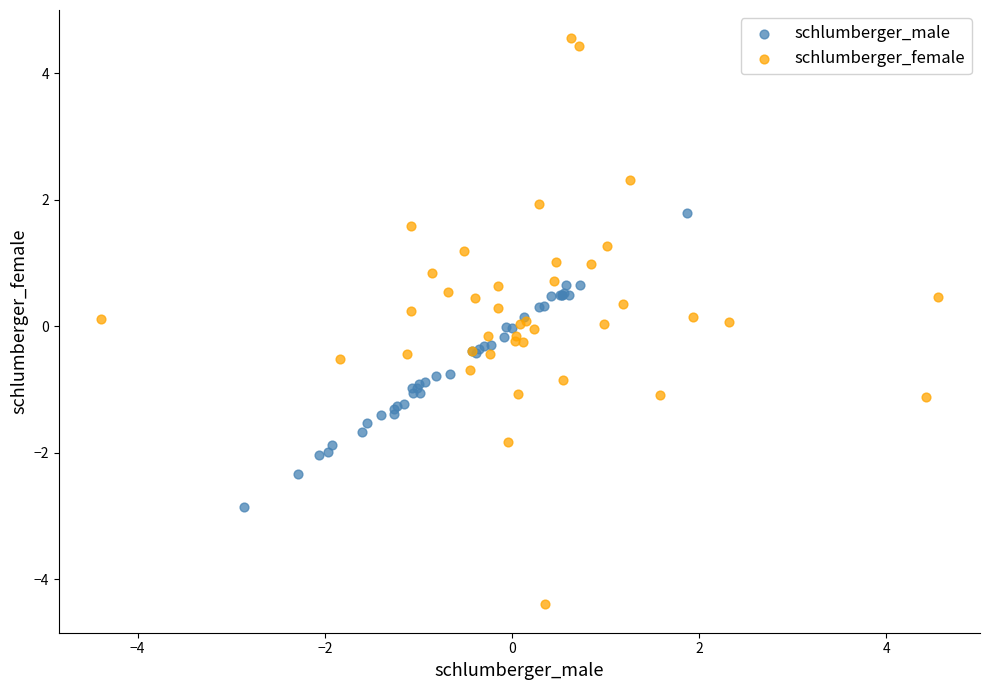

Which series has the widest spread of Y values?

schlumberger_female